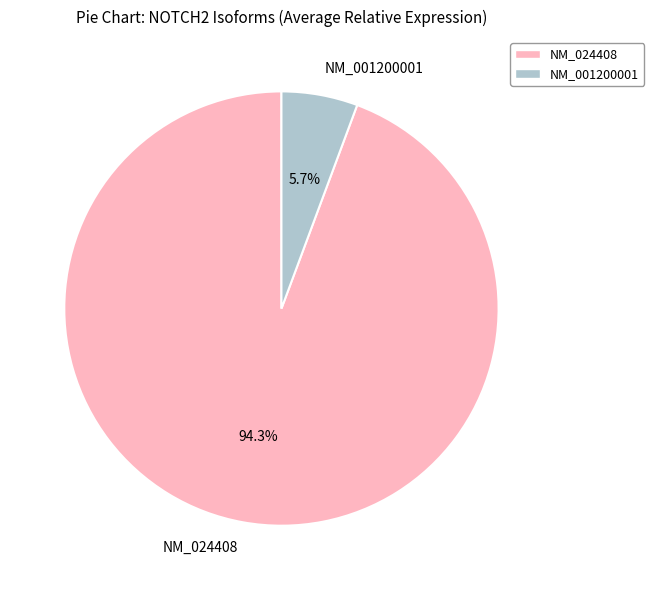

How many segments does this pie chart have?

2